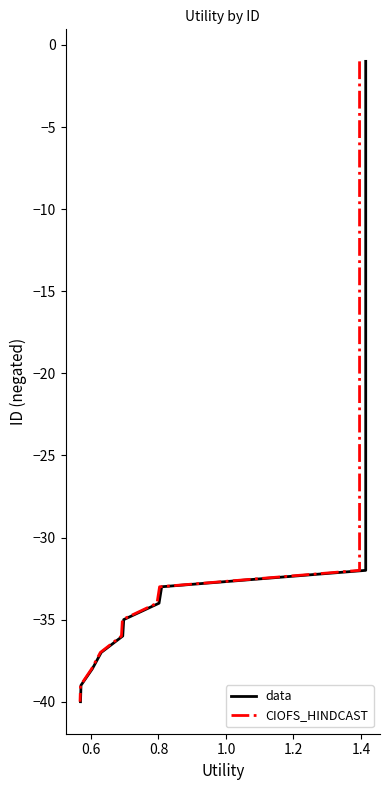

Is it true that CIOFS_HINDCAST equals -5 at 0.8?

False